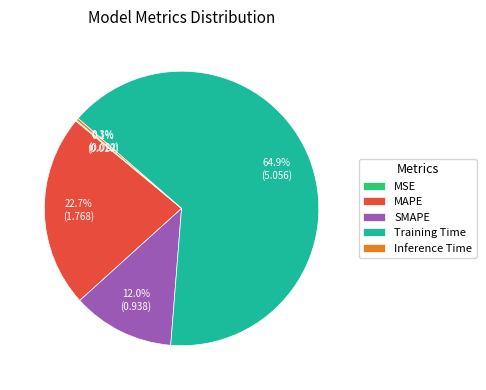

To the nearest percent, what percentage of the pie is SMAPE?

12%